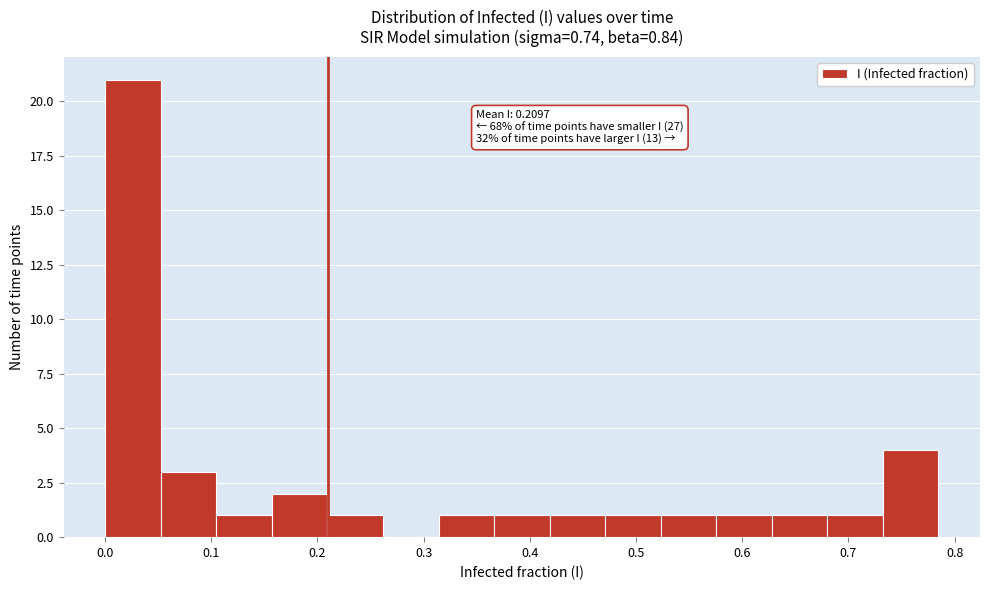

Which range on the x-axis has the tallest bar?

0.00 to 0.05